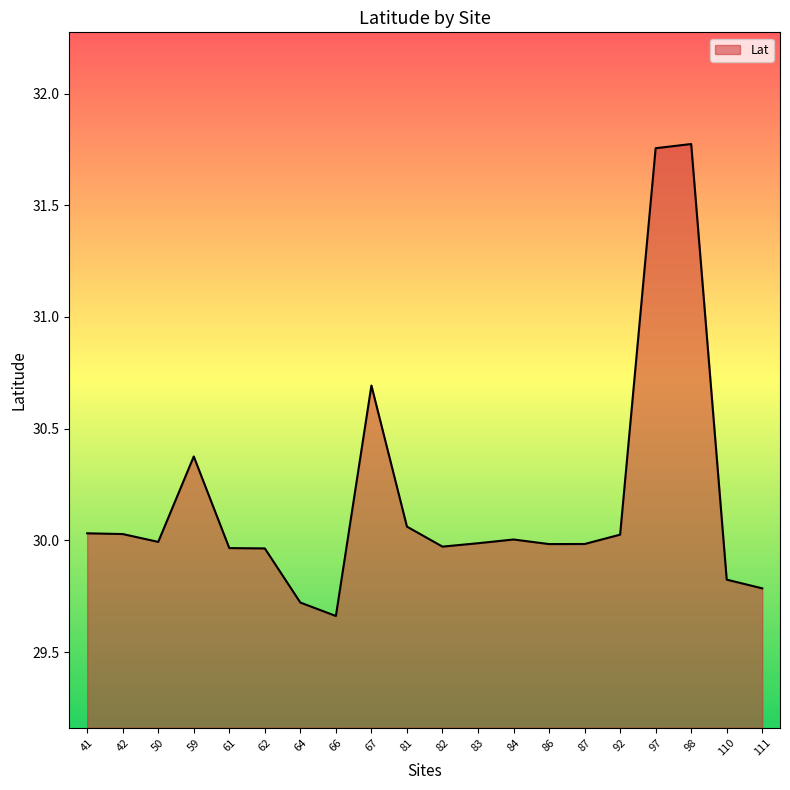

Is it true that the value at 81 is 50.4?

False